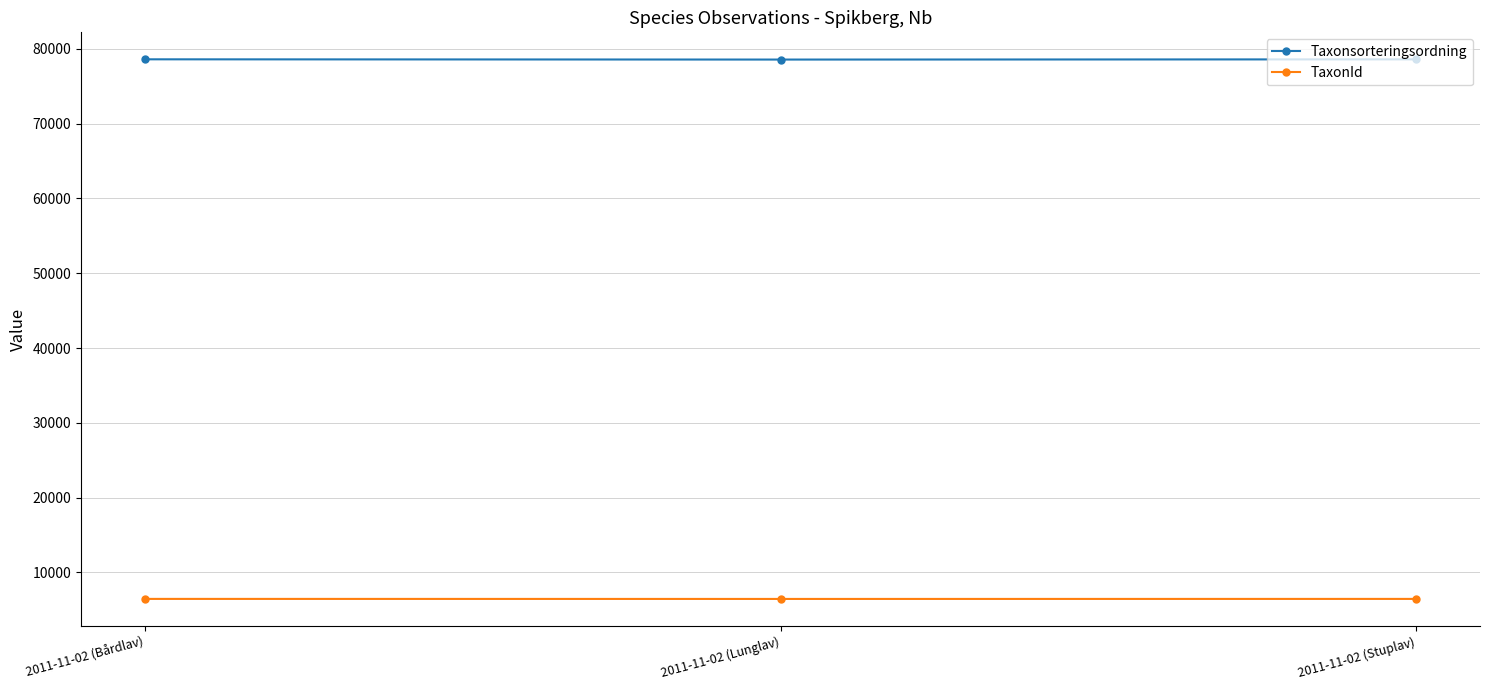

What is the label of the 3rd point from the right?

2011-11-02 (Bårdlav)